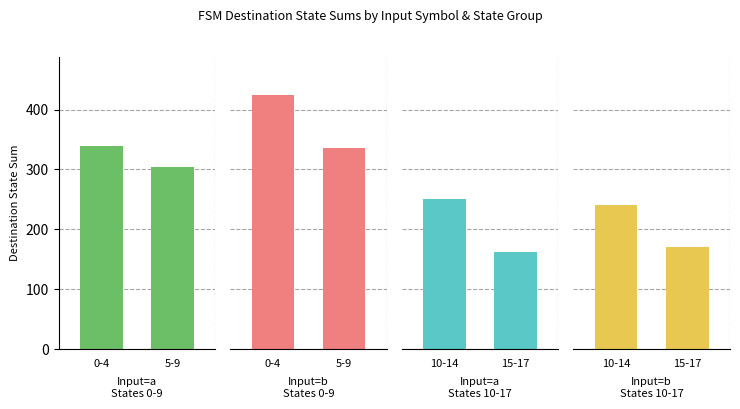

Read the Input=a
States 10-17 value at 10-14, to the nearest 10.

250